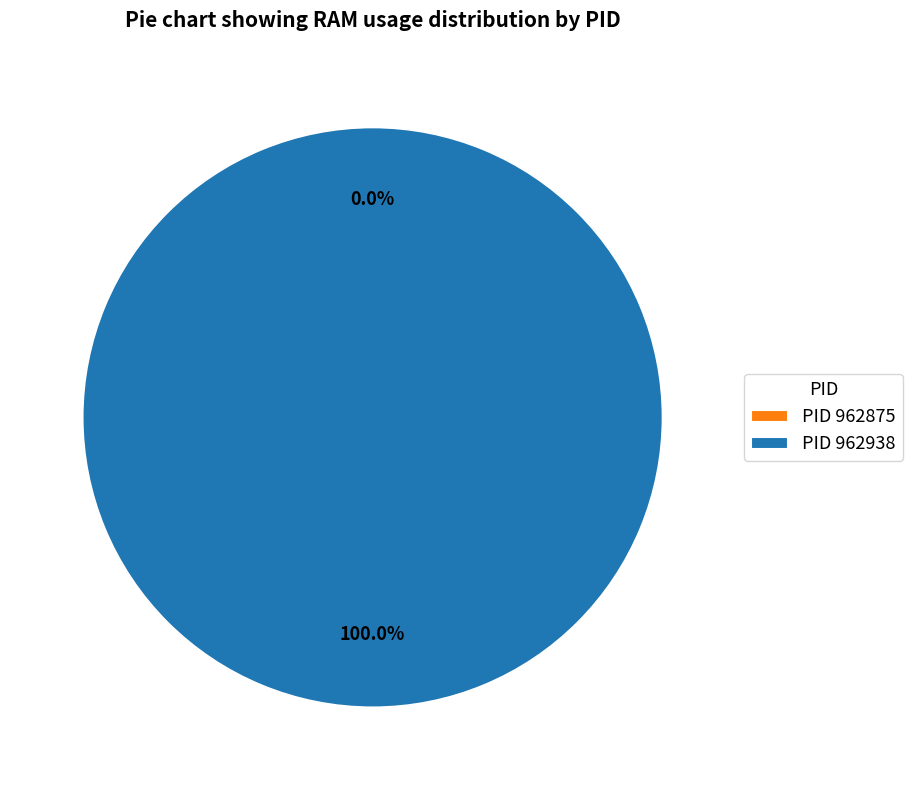

To the nearest percent, what is the difference between the largest and smallest slice percentages?

100%